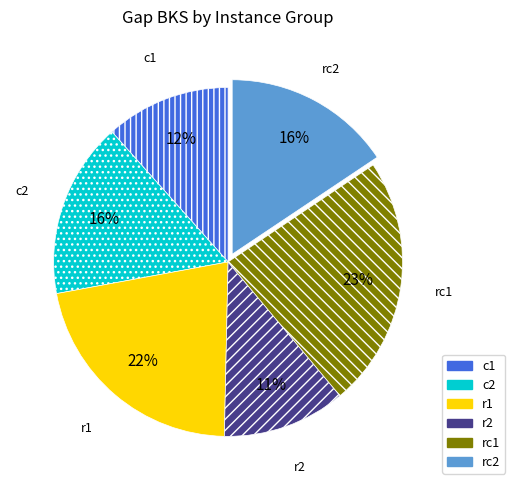

Does any single category account for the majority?

No